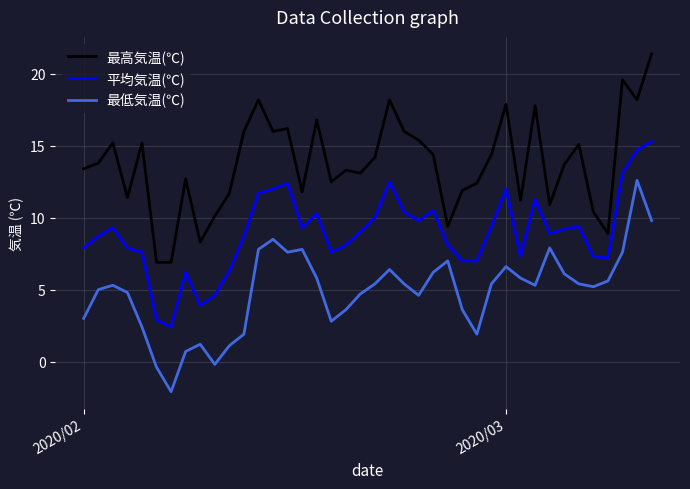

True or false: 最低気温(℃) has more than 0 points higher than both neighbors.

True